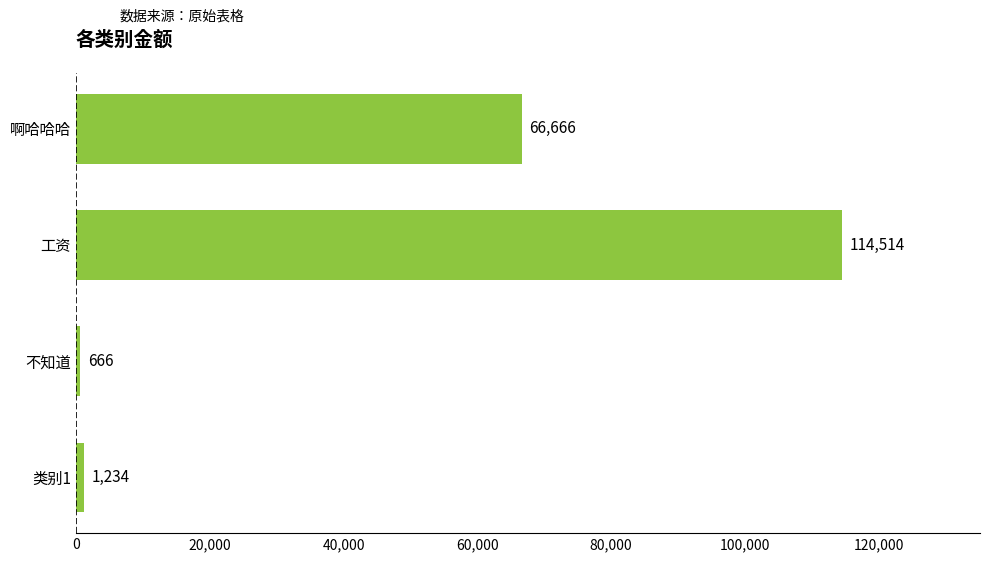

Which label corresponds to the largest value in the chart?

工资